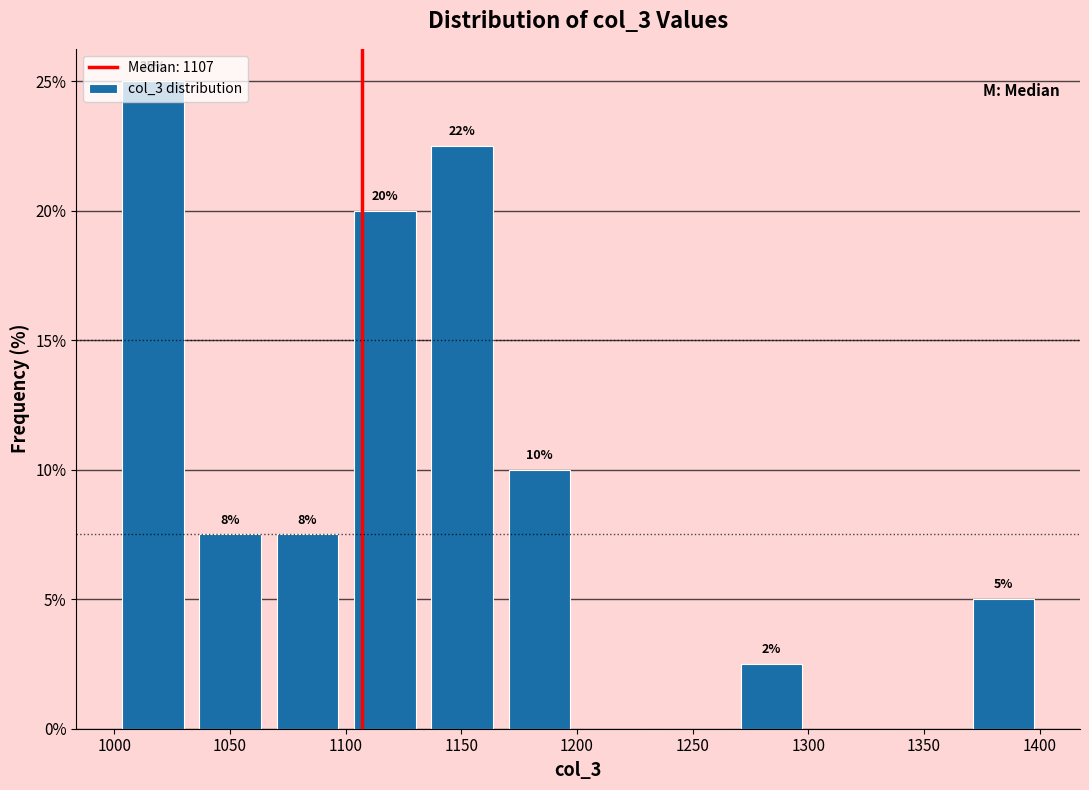

Which range on the x-axis has the tallest bar?

1000 to 1035